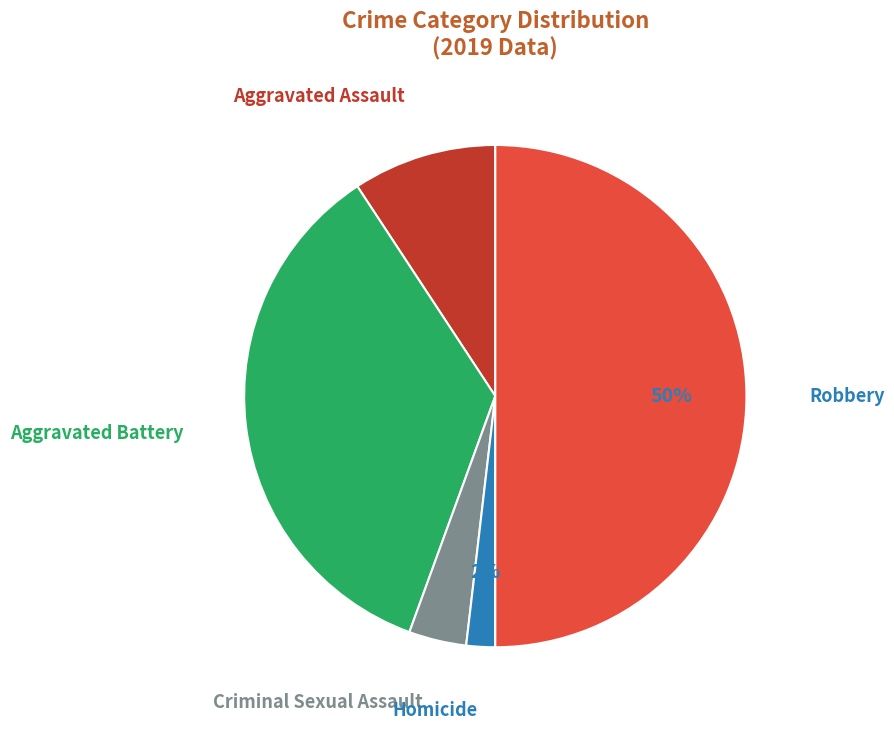

To the nearest percent, what is the difference between the largest and smallest slice percentages?

48%